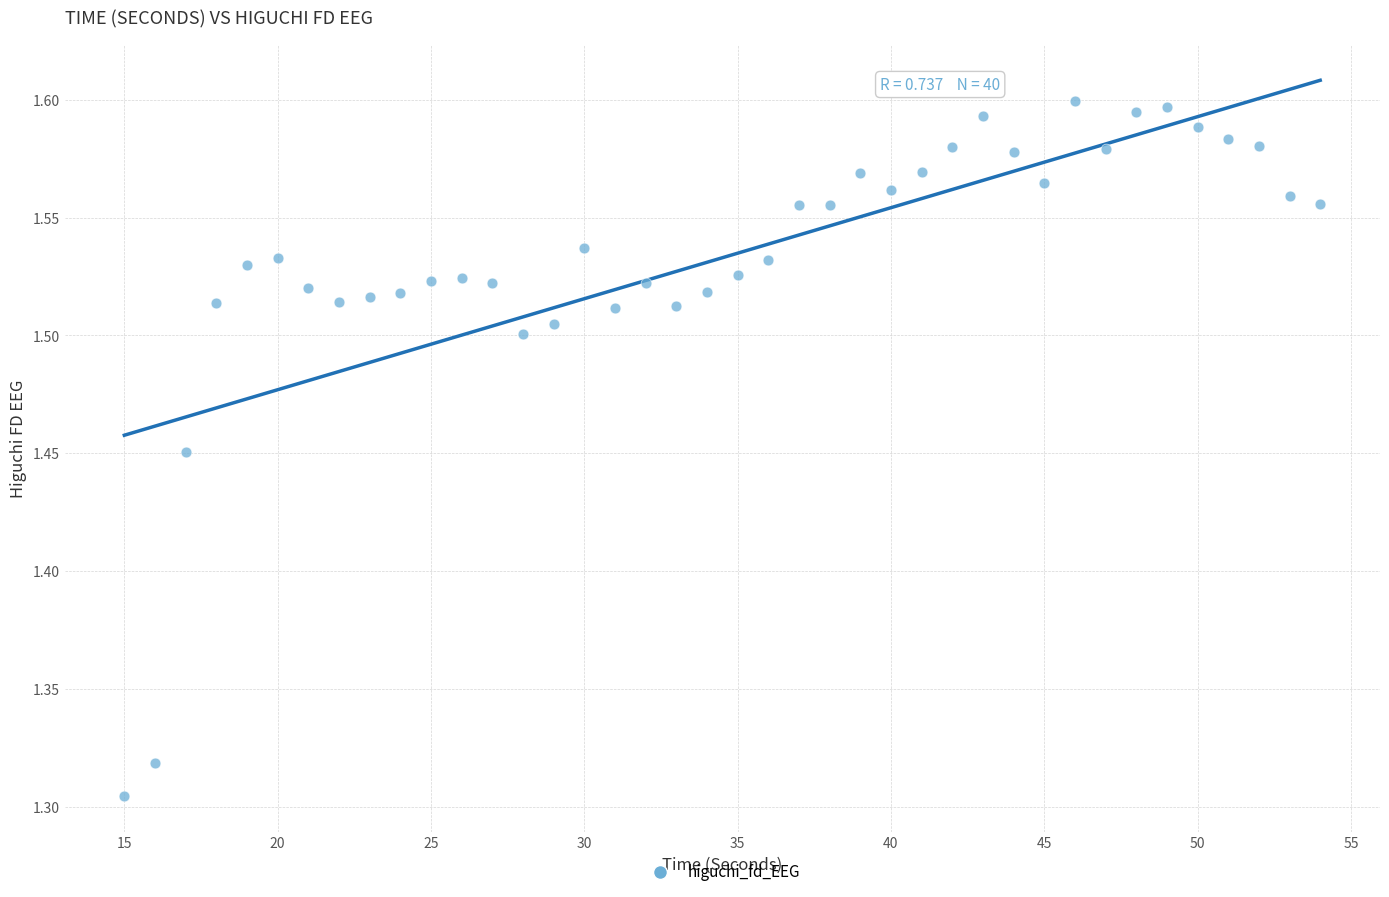

What is the range of X values (max minus min)?

39.0